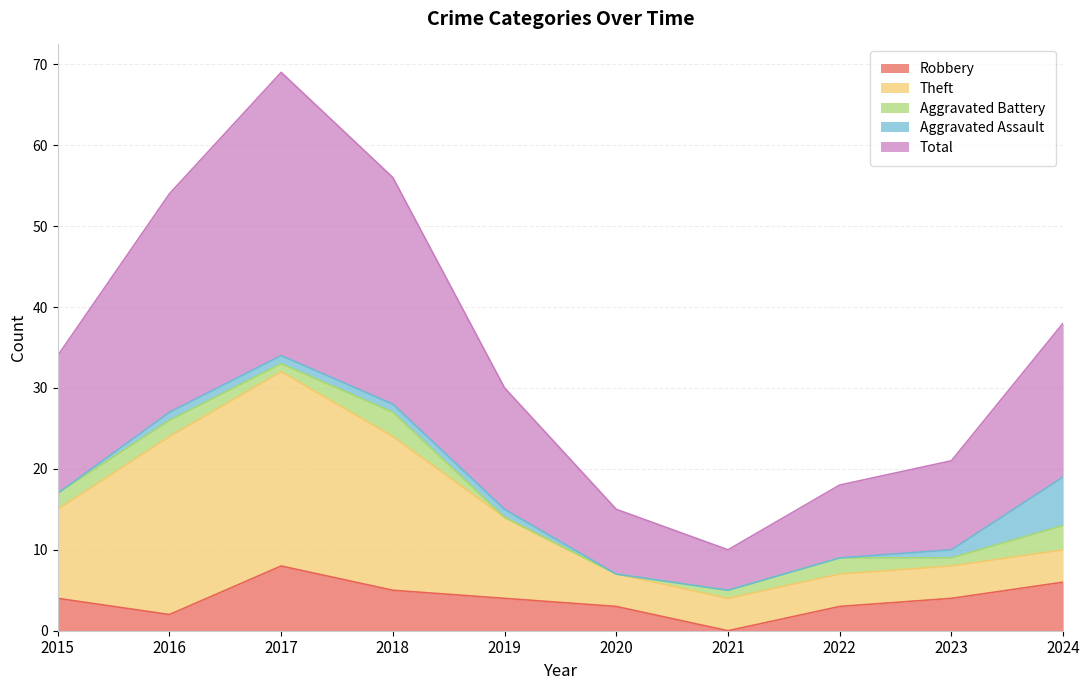

How many positive values does the Aggravated Assault series have?

6